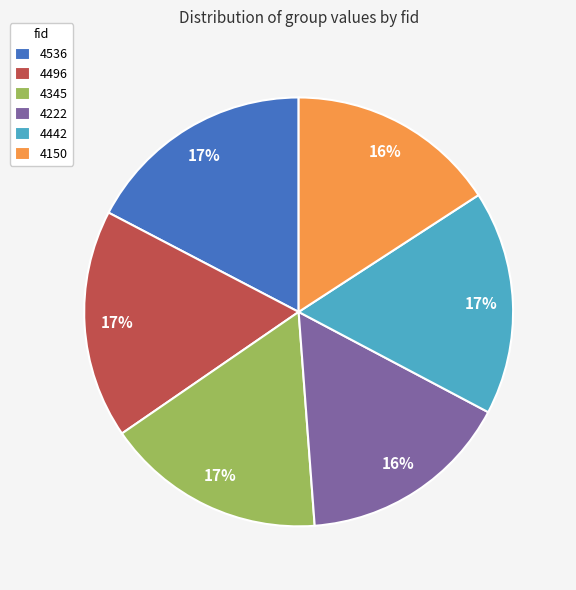

To the nearest percent, what is the combined percentage of 4150 and 4536?

33%